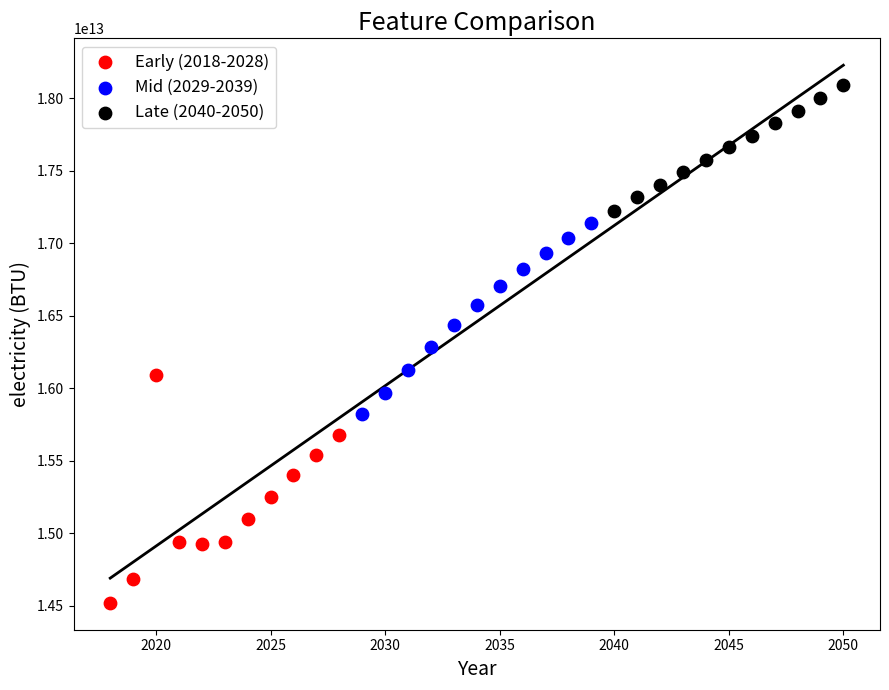

Which series reaches the maximum Y coordinate?

Late (2040-2050)